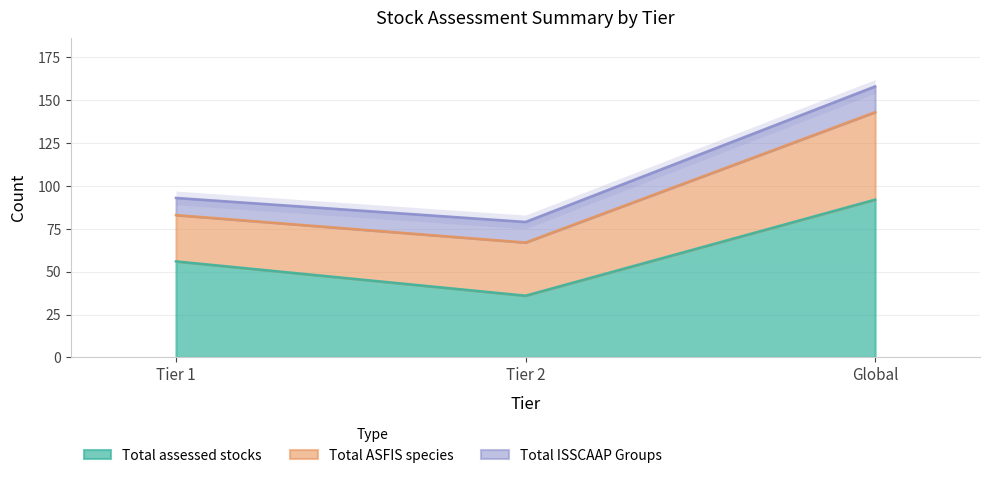

Which series has the largest range (max minus min)?

Total assessed stocks